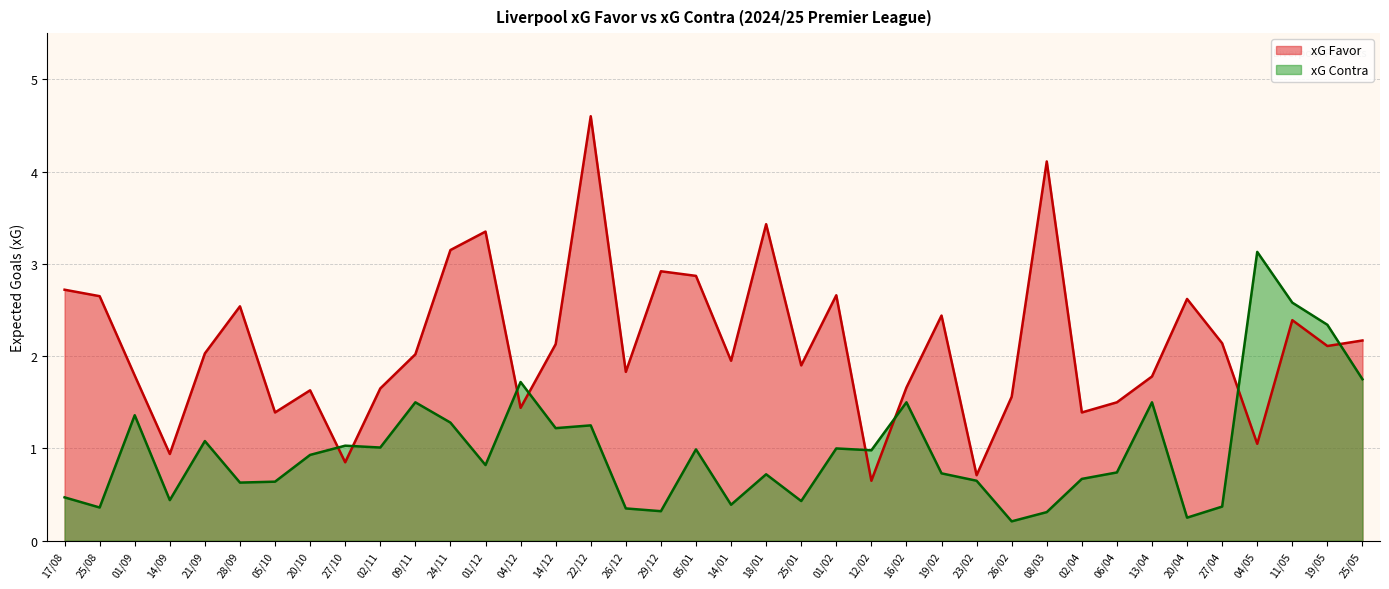

How many interior local valleys does the xG Contra series have?

12